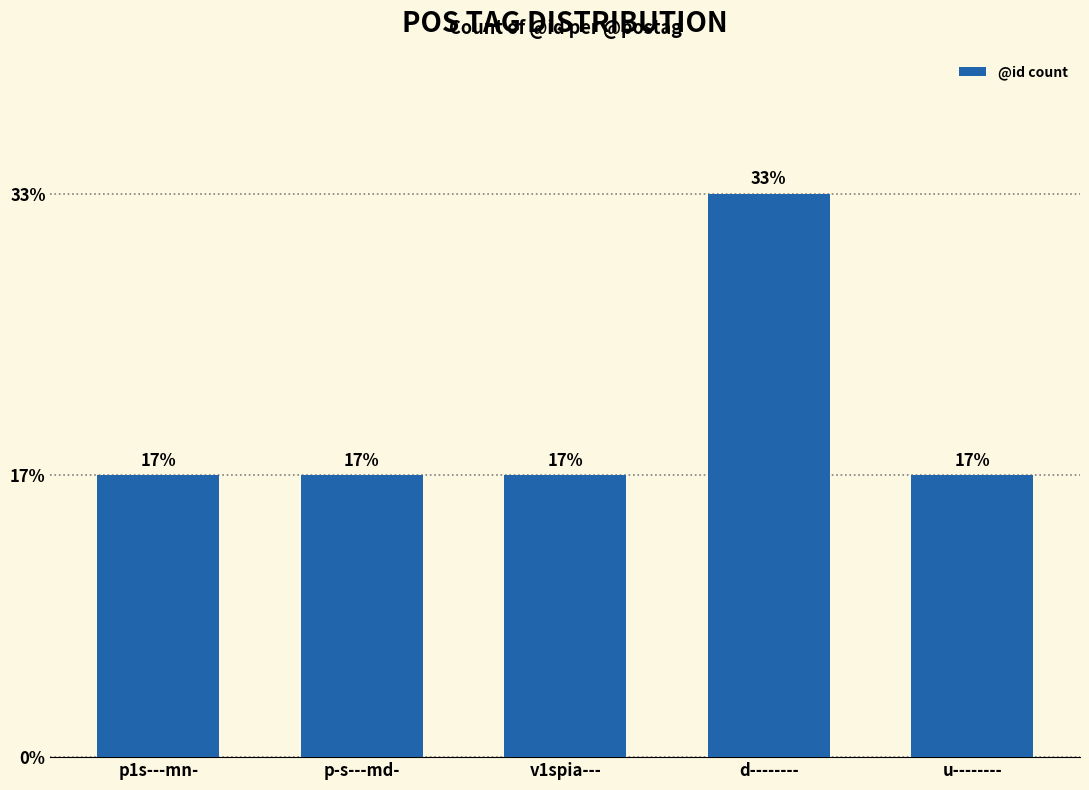

Reading right to left, extract all data points from this chart.

u--------=1	d--------=2	v1spia---=1	p-s---md-=1	p1s---mn-=1